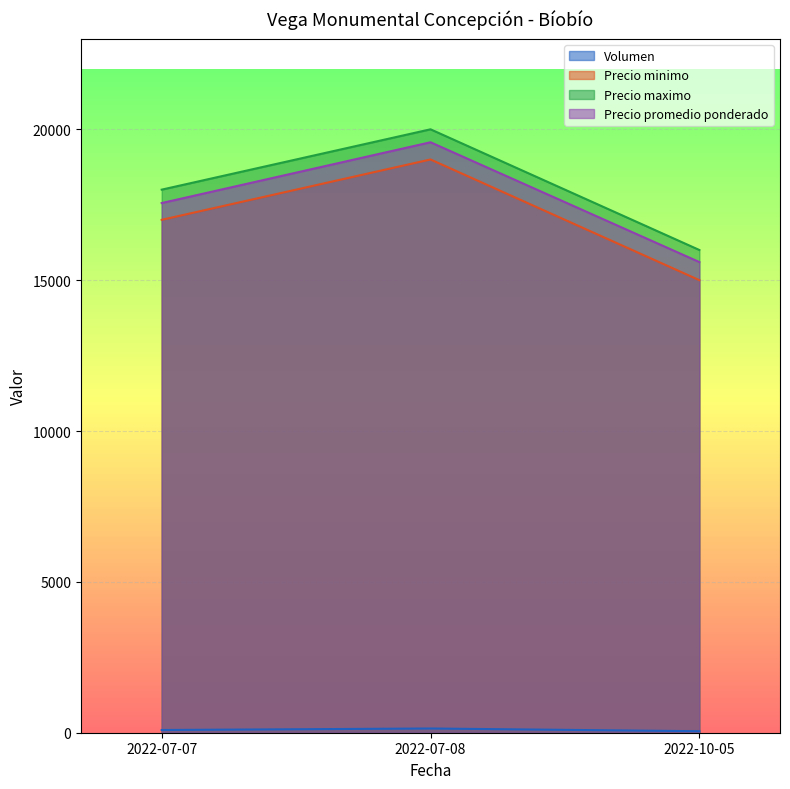

Does the chart display data point markers on the line(s)?

No